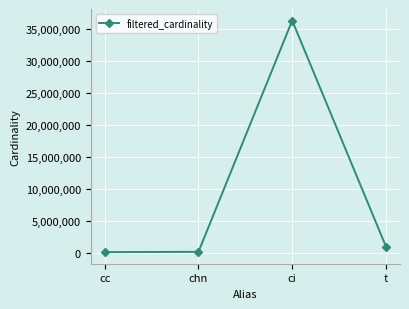

What is the difference between the second highest and second lowest values?

832768